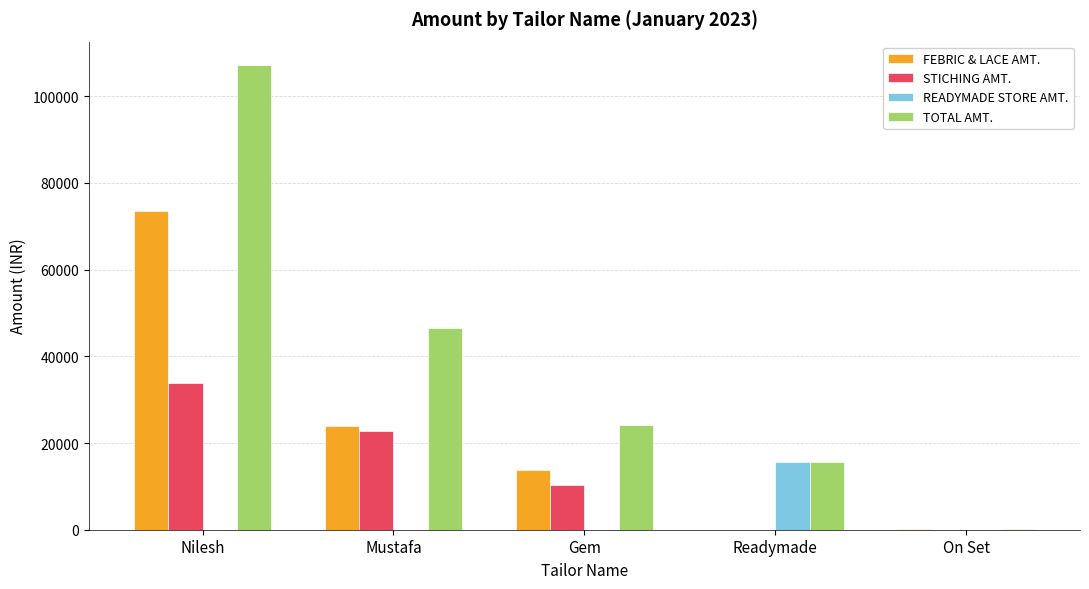

Which label corresponds to the largest value in the chart?

Nilesh